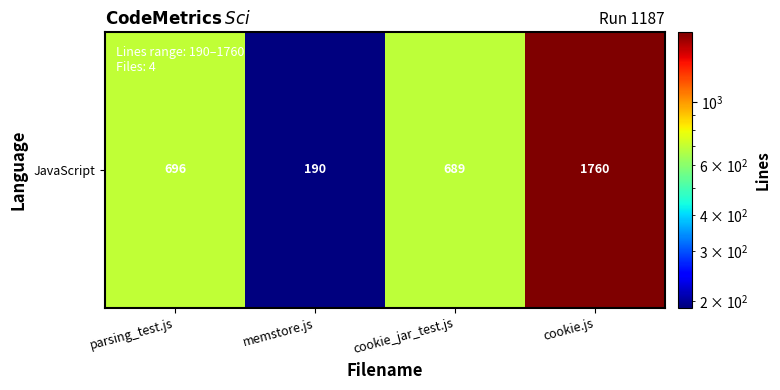

Is it true that the value at cookie.js is 2642?

False